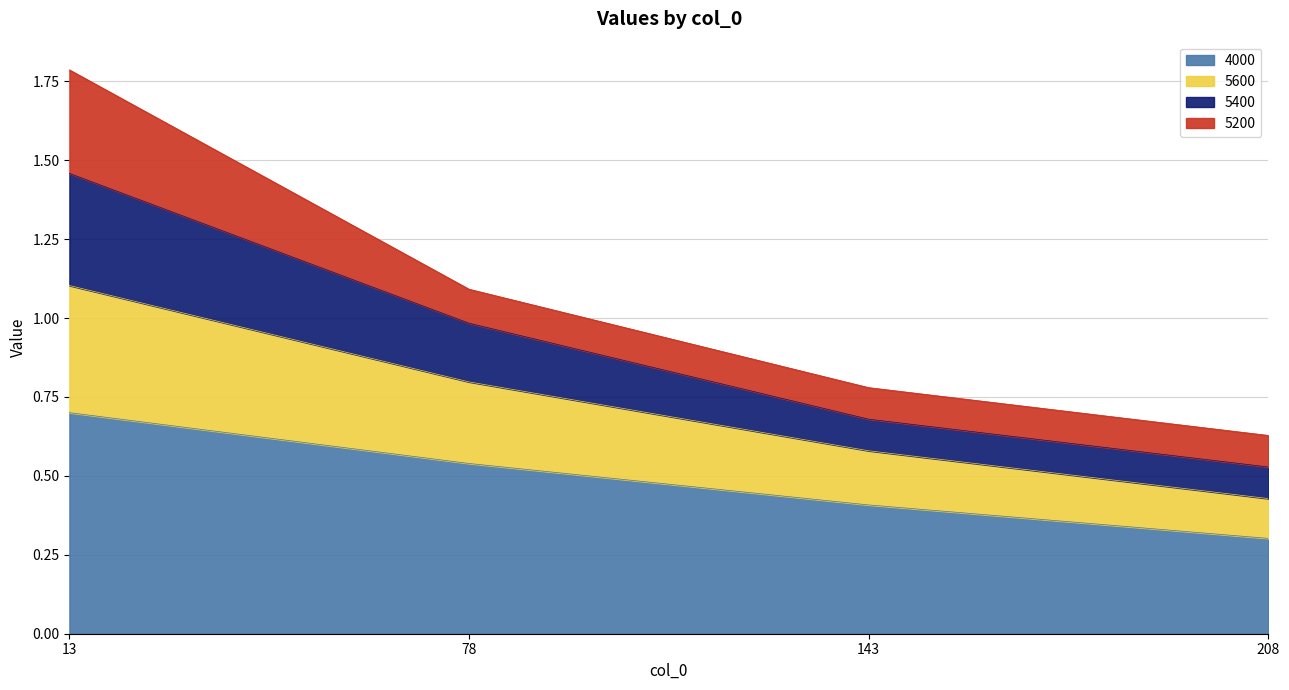

What is the minimum value shown in the chart?

0.3